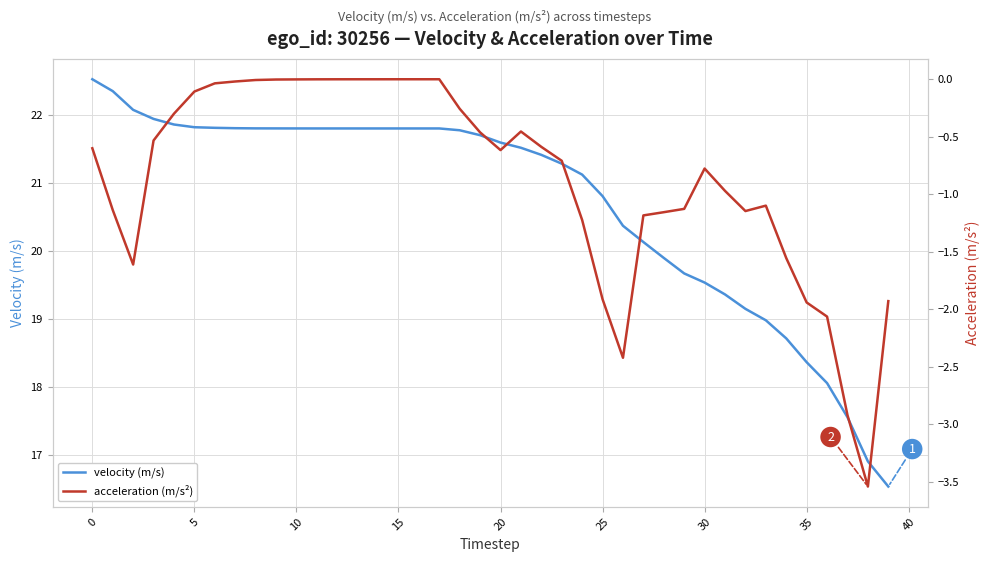

True or false: acceleration (m/s²) has more than 0 interior local peaks.

True